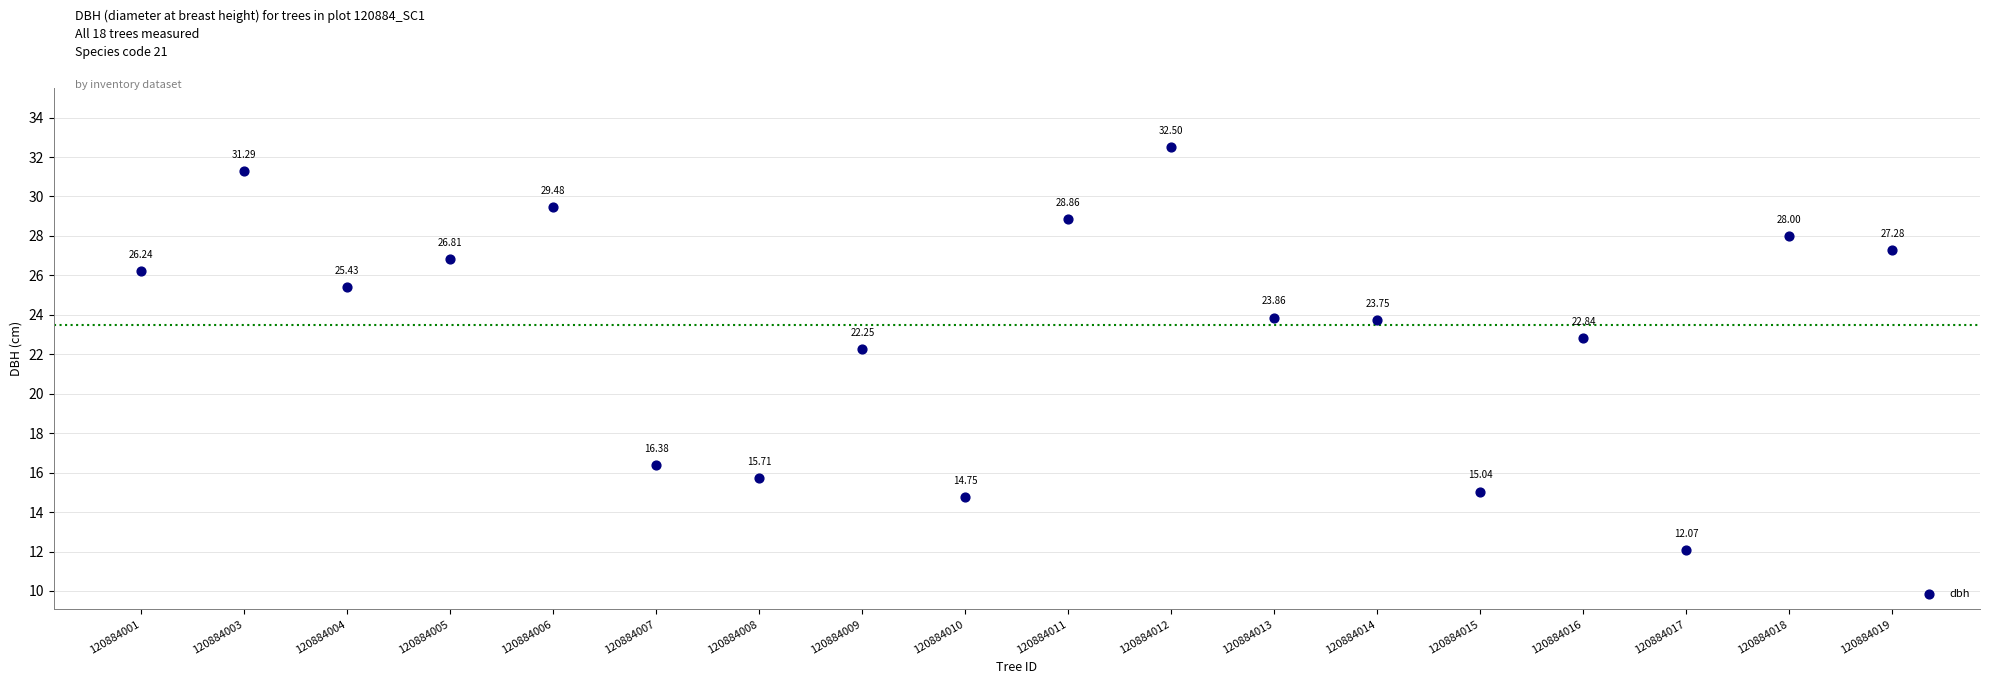

What is the range of Y values (max minus min)?

20.4